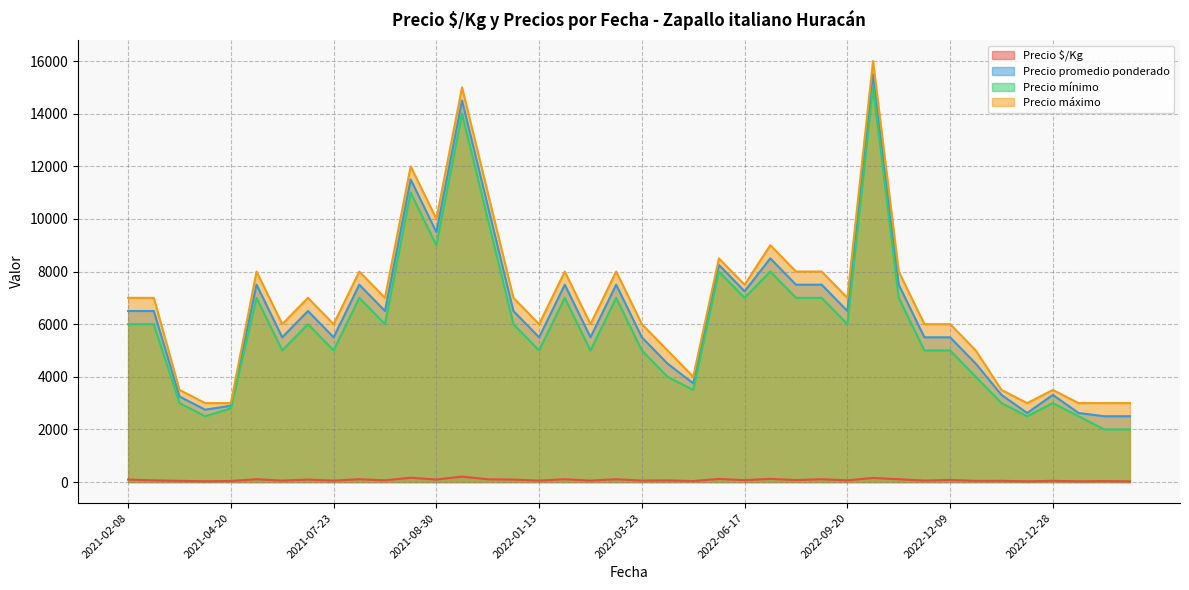

What are all the series names shown in the legend?

Precio $/Kg, Precio promedio ponderado, Precio mínimo, Precio máximo